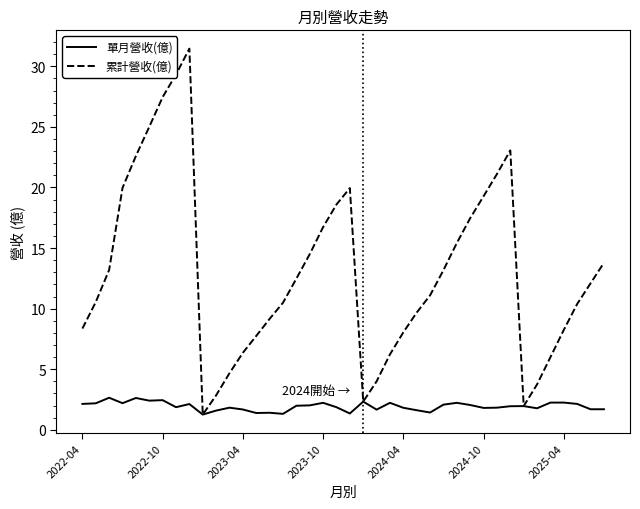

Which series has the largest total across all categories?

累計營收(億)